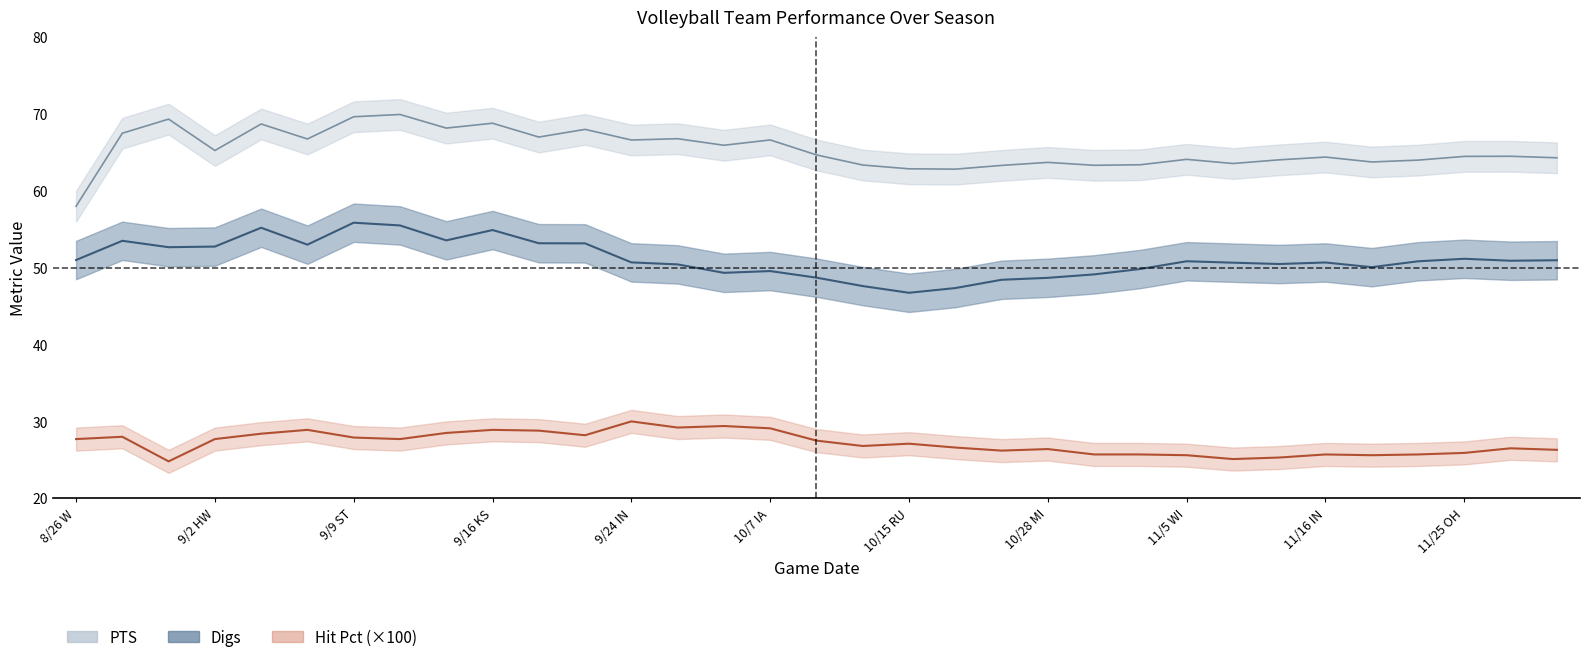

True or false: Digs and PTS cross at least once.

False